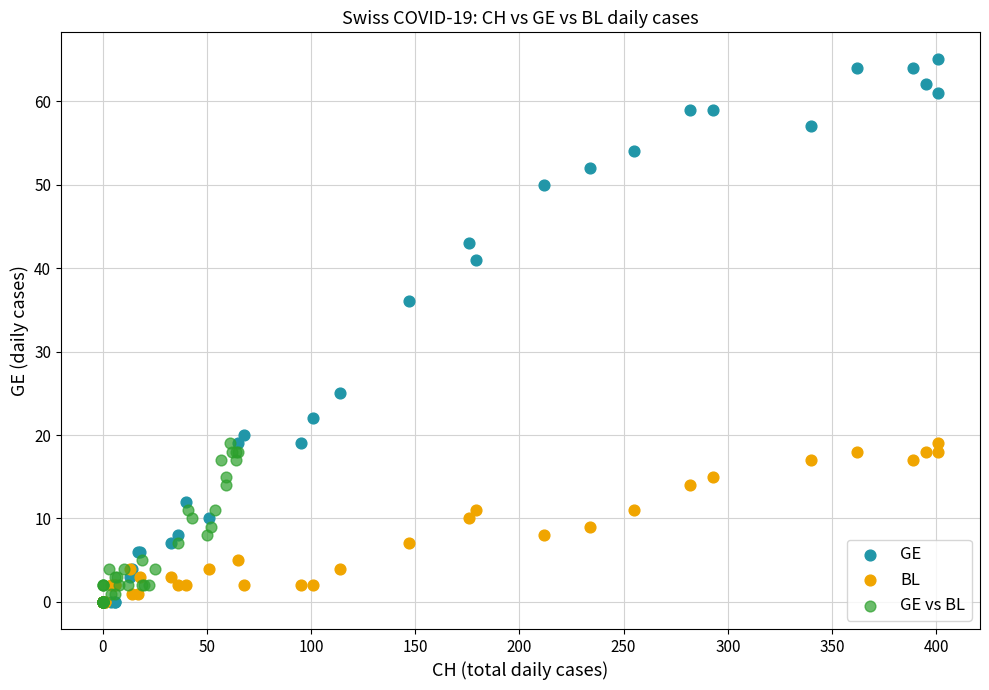

Which series has the widest spread of Y values?

GE